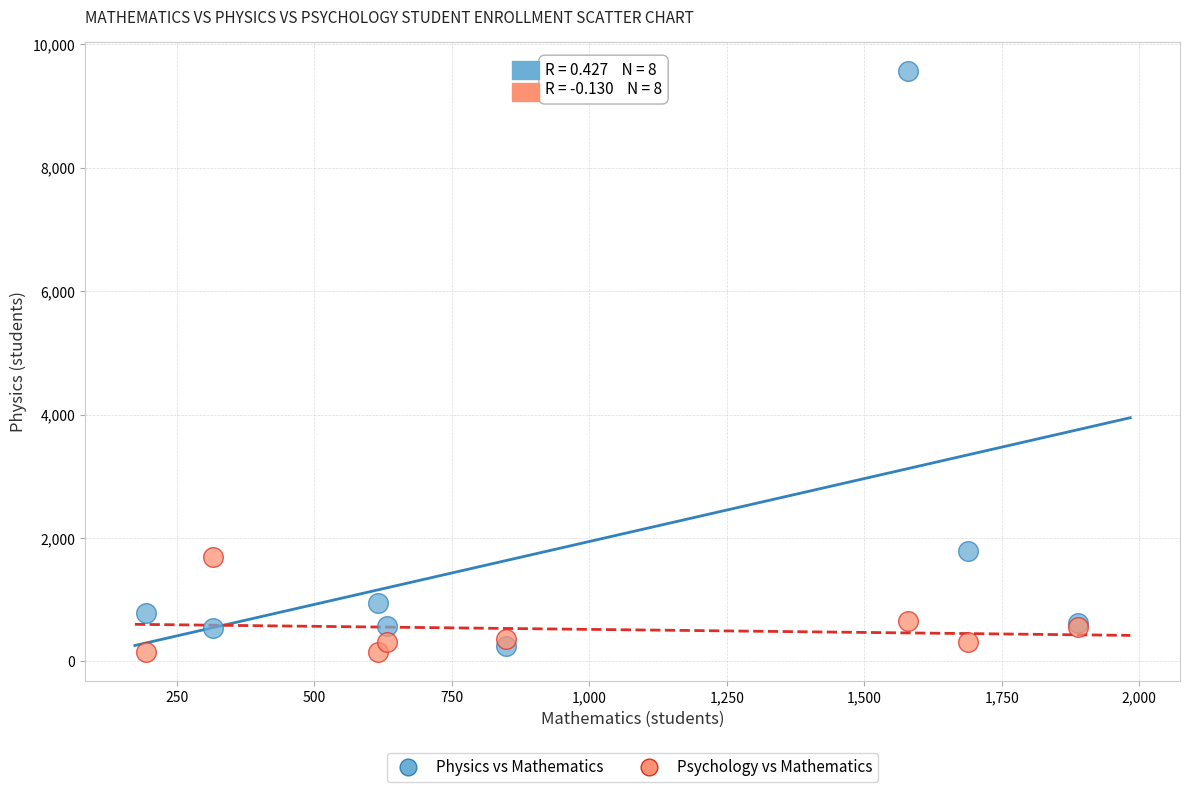

Which series has the widest spread of Y values?

Physics vs Mathematics